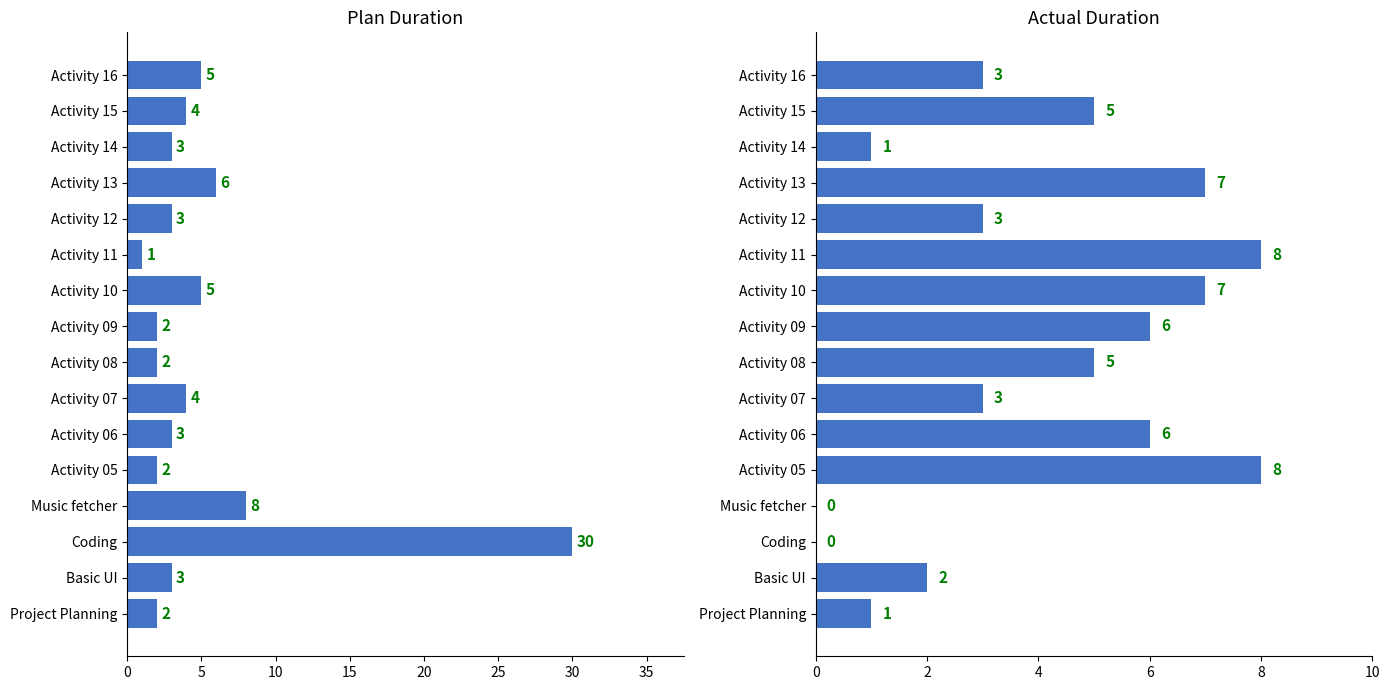

Reading right to left, what are all the values shown in this chart?

Plan Duration: 5	4	3	6	3	1	5	2	2	4	3	2	8	30	3	2
Actual Duration: 3	5	1	7	3	8	7	6	5	3	6	8	0	0	2	1